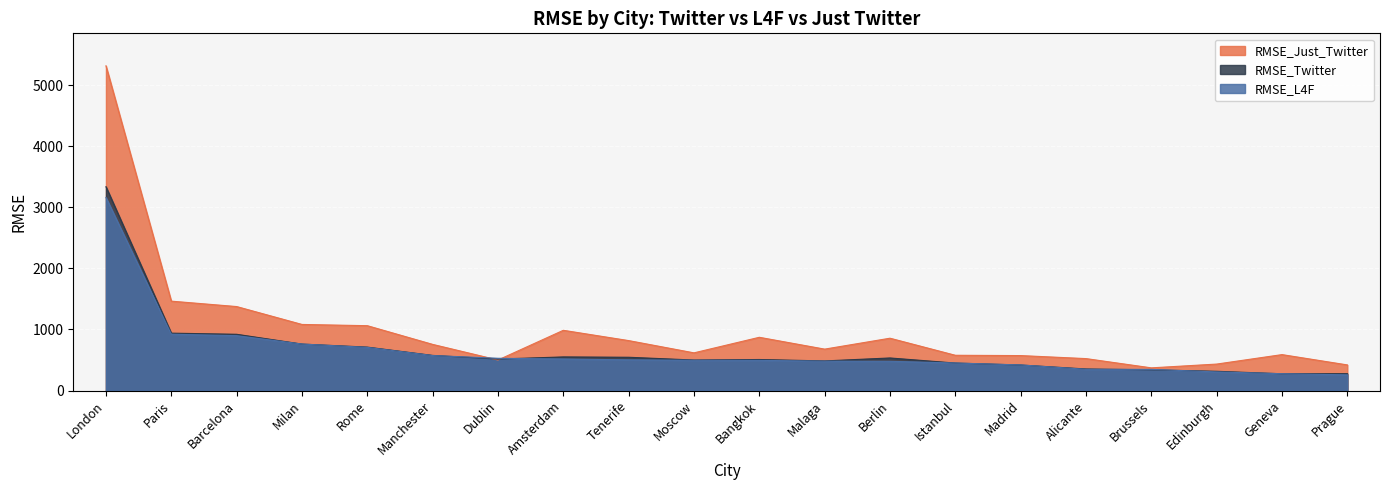

At which label does RMSE_L4F reach its minimum?

Prague